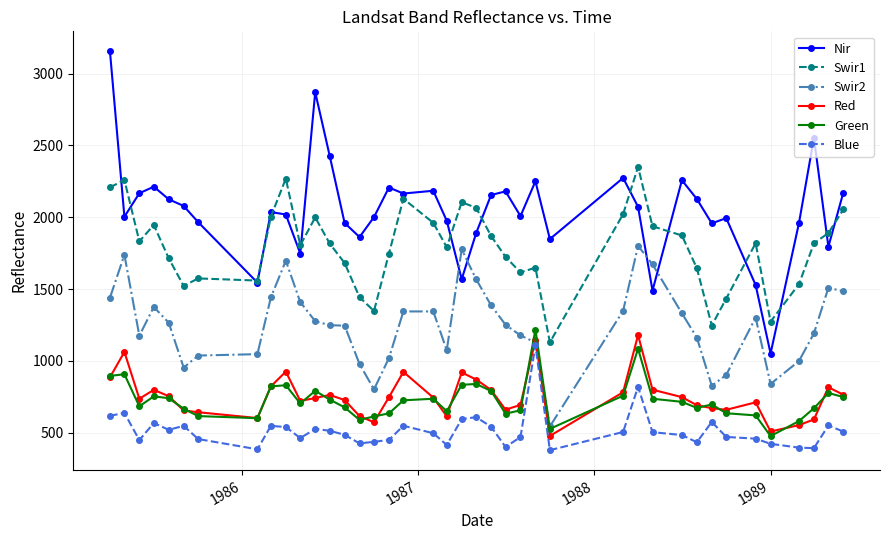

What is the value of the Green point at the 11th from the left?

703.0